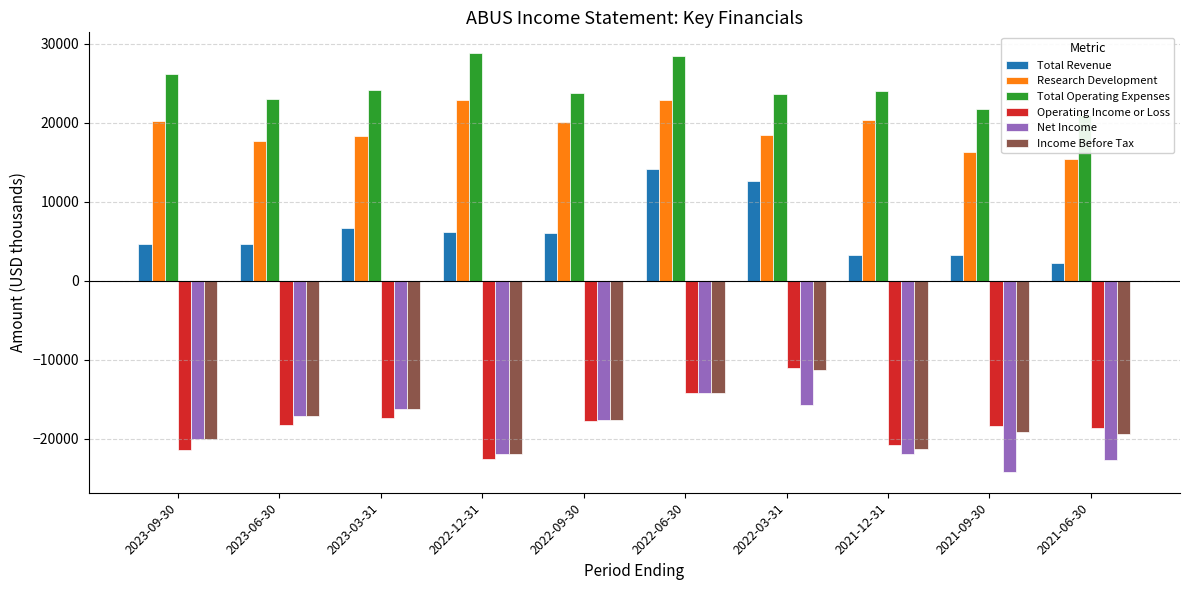

What position from the right is 2021-09-30?

2